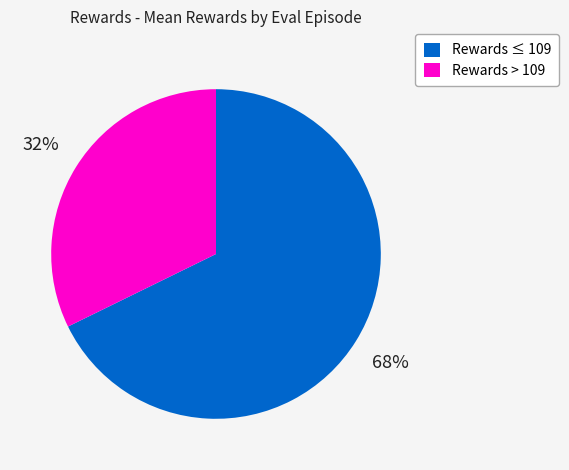

Does any single category account for the majority?

Yes